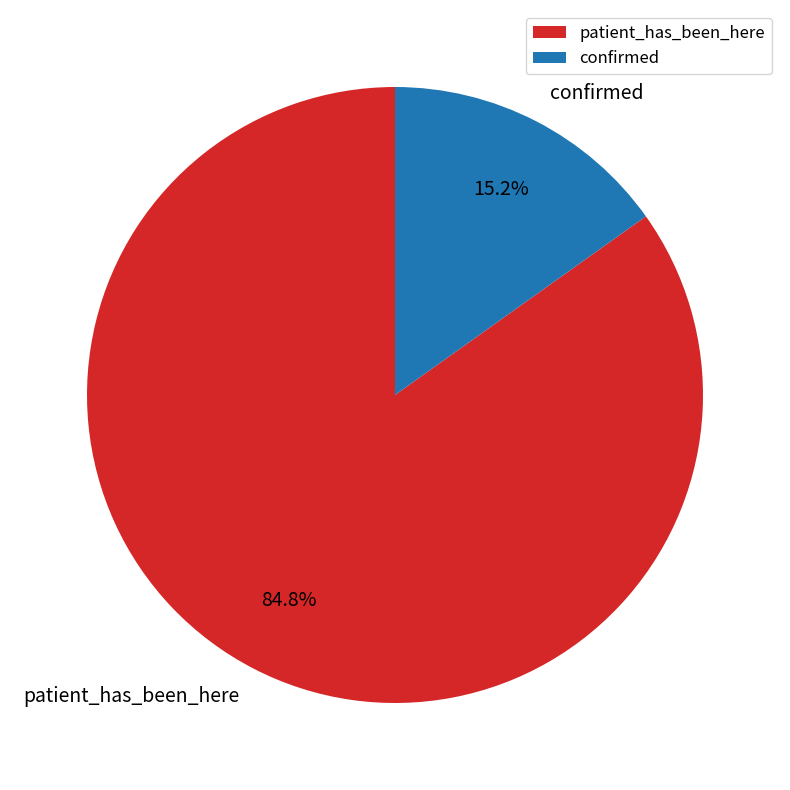

To the nearest percent, what is the difference between the patient_has_been_here and confirmed slice percentages?

70%